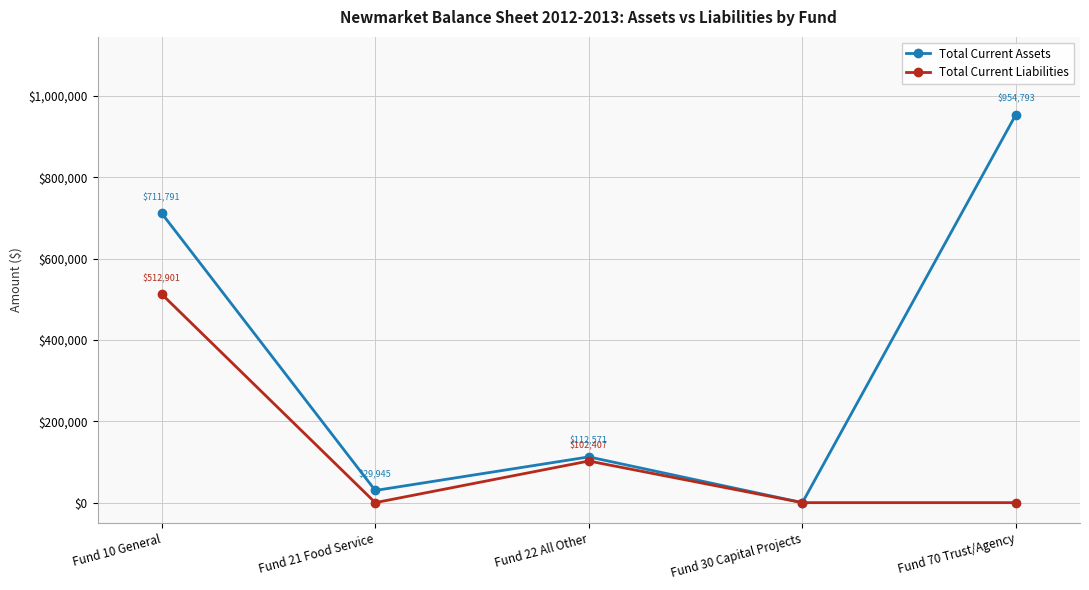

Which series has the largest range (max minus min)?

Total Current Assets